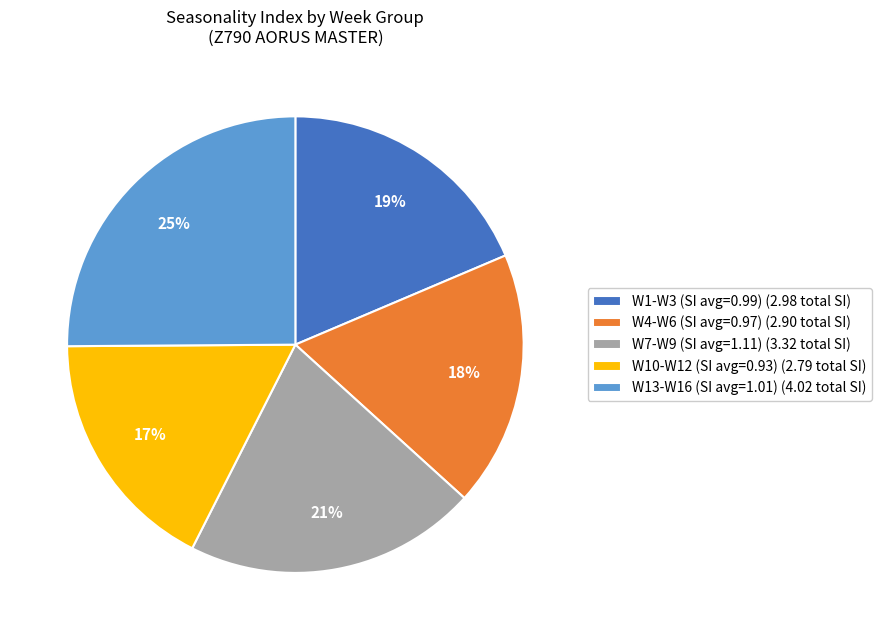

What is the smallest slice in the pie chart?

W10-W12 (SI avg=0.93) (2.79 total SI)